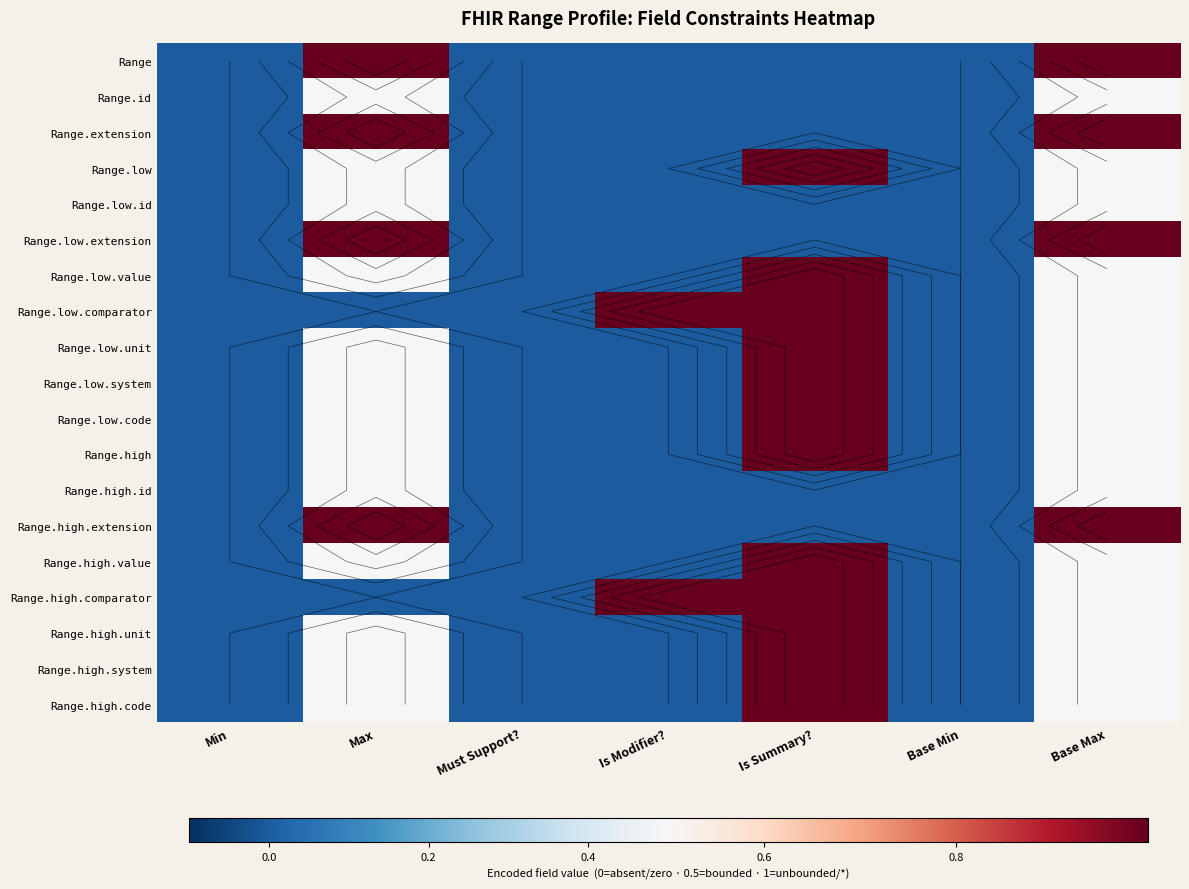

How many positive values does the Range.low.code series have?

3